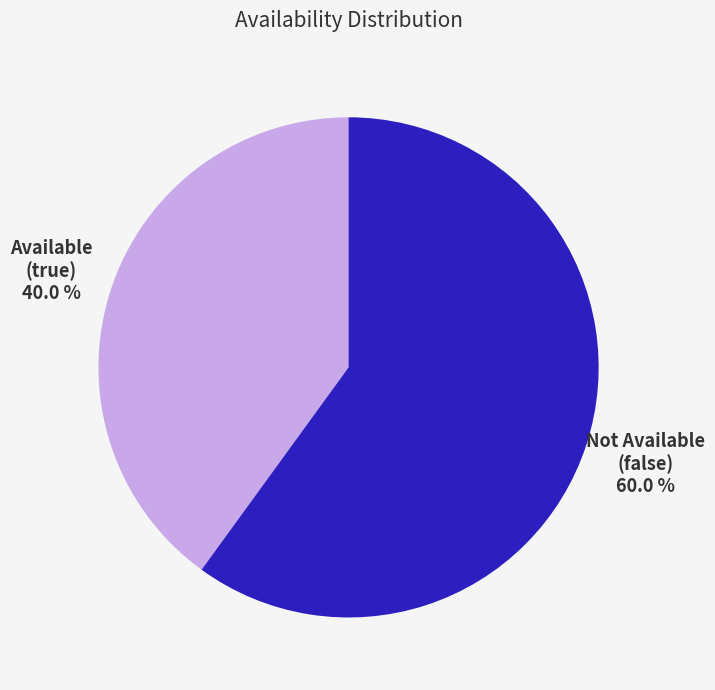

Is there any slice that represents more than half of the pie?

Yes